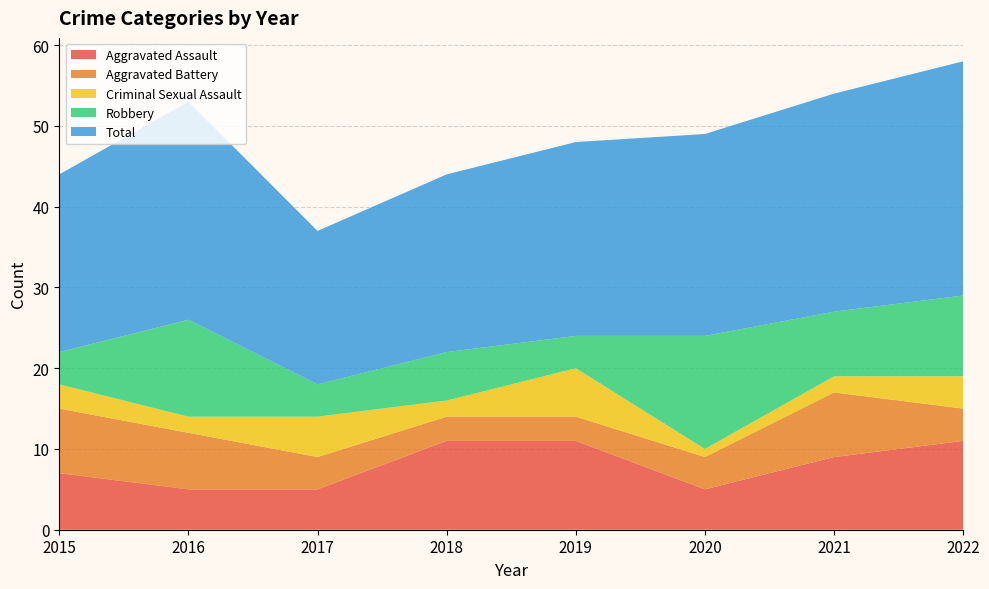

Reading left to right, transcribe all the data shown in this chart.

Aggravated Assault: 2015=7	2016=5	2017=5	2018=11	2019=11	2020=5	2021=9	2022=11
Aggravated Battery: 2015=8	2016=7	2017=4	2018=3	2019=3	2020=4	2021=8	2022=4
Criminal Sexual Assault: 2015=3	2016=2	2017=5	2018=2	2019=6	2020=1	2021=2	2022=4
Robbery: 2015=4	2016=12	2017=4	2018=6	2019=4	2020=14	2021=8	2022=10
Total: 2015=22	2016=27	2017=19	2018=22	2019=24	2020=25	2021=27	2022=29